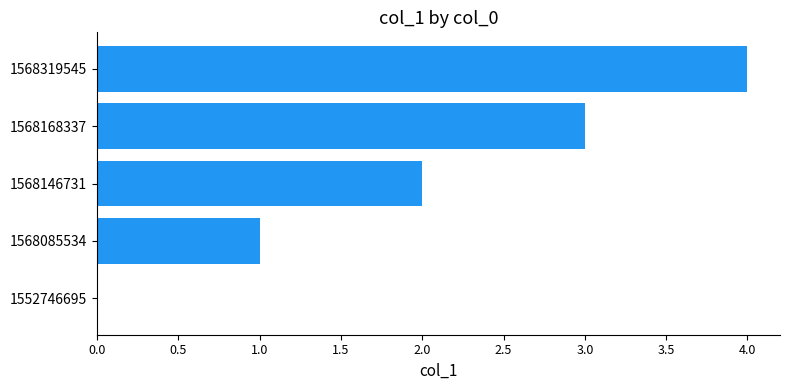

The value at 1568168337 is 1. True or false?

False